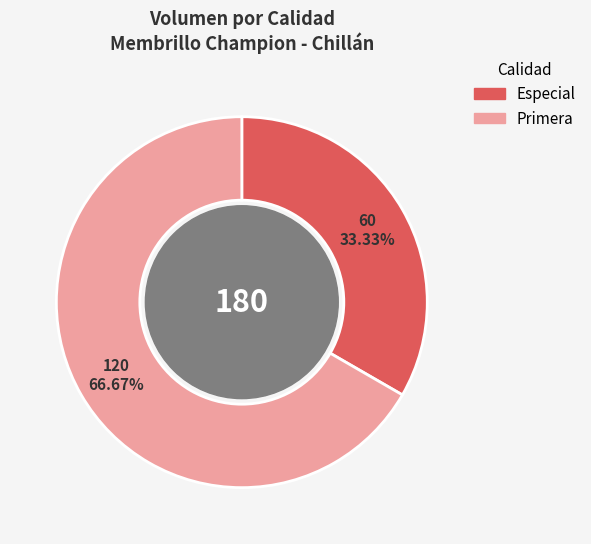

Rank the categories by value from lowest to highest.

Especial, Primera